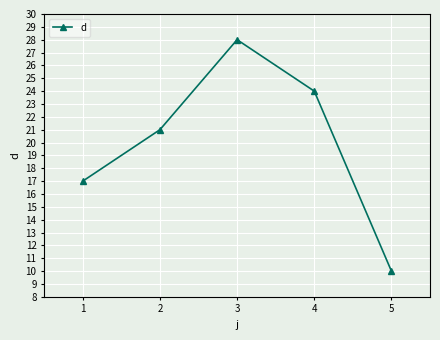

The value at 4 is 33. True or false?

False